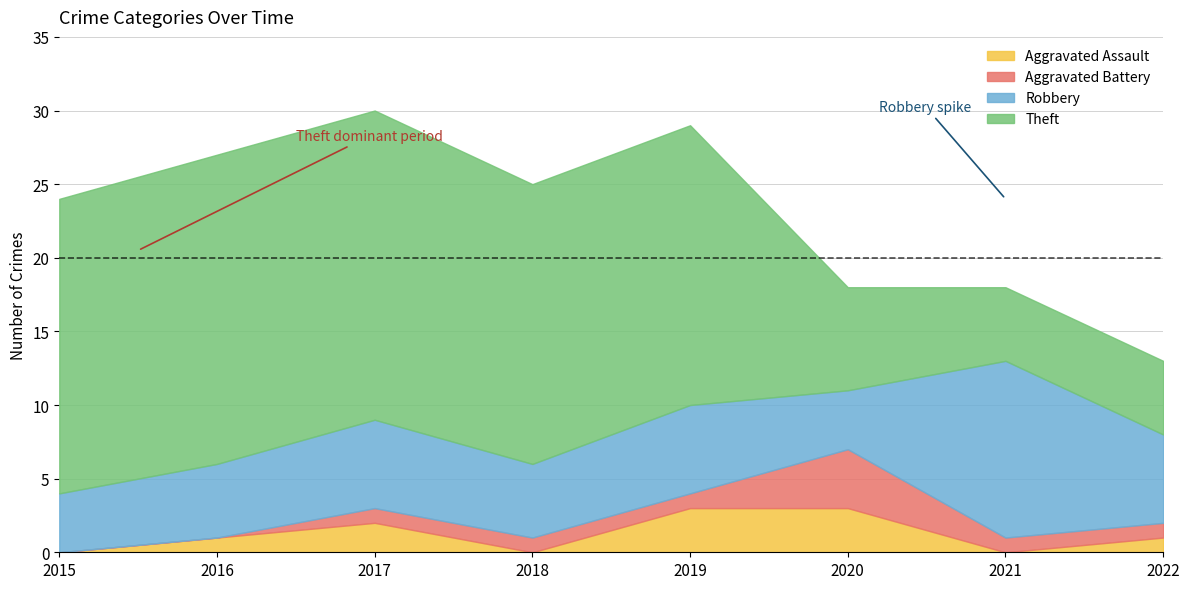

Between 2017 and 2020, which is larger?

2020